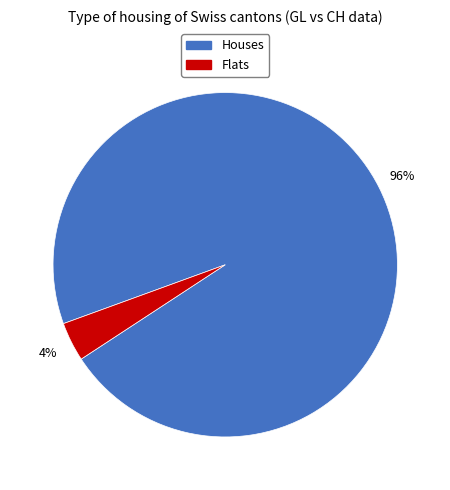

To the nearest percent, what is the average slice percentage?

50%